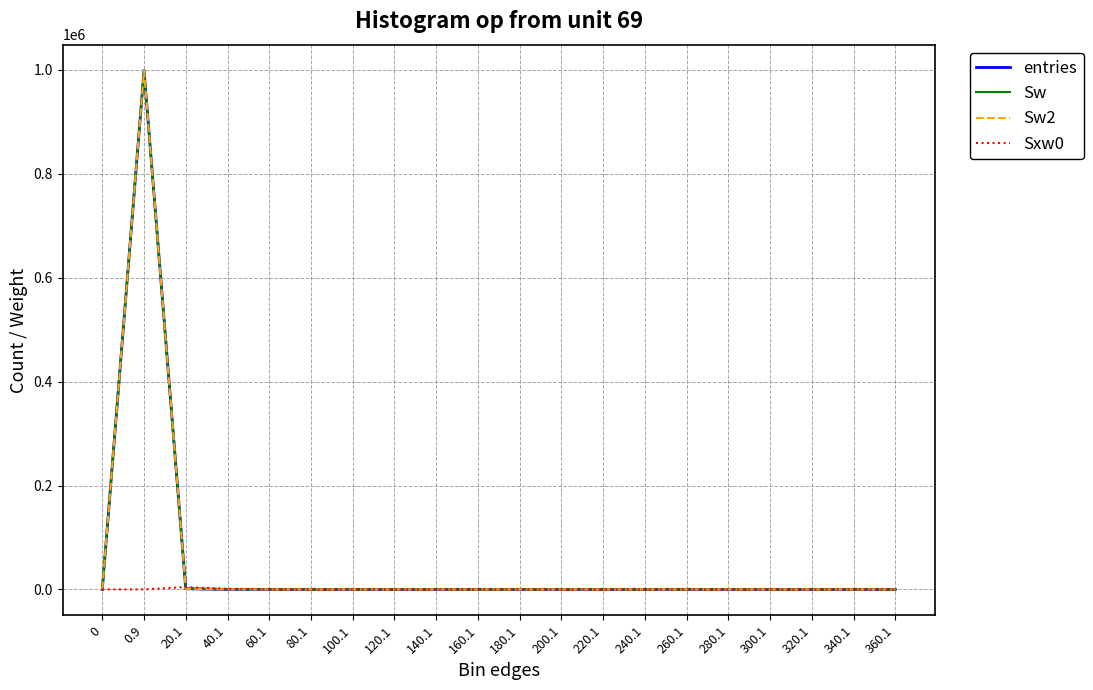

Does the chart display data point markers on the line(s)?

No